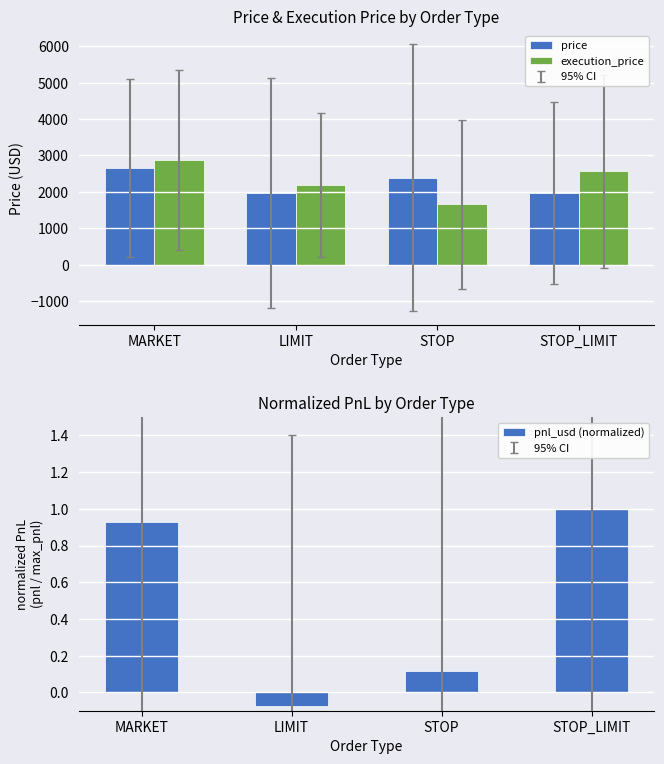

Reading right to left, list all the values displayed in this chart.

price: 1962.2	2386.5	1974.7	2657.0
execution_price: 2560.6	1655.3	2190.8	2876.1
pnl_usd (normalized): 1.0	0.1	-0.1	0.9